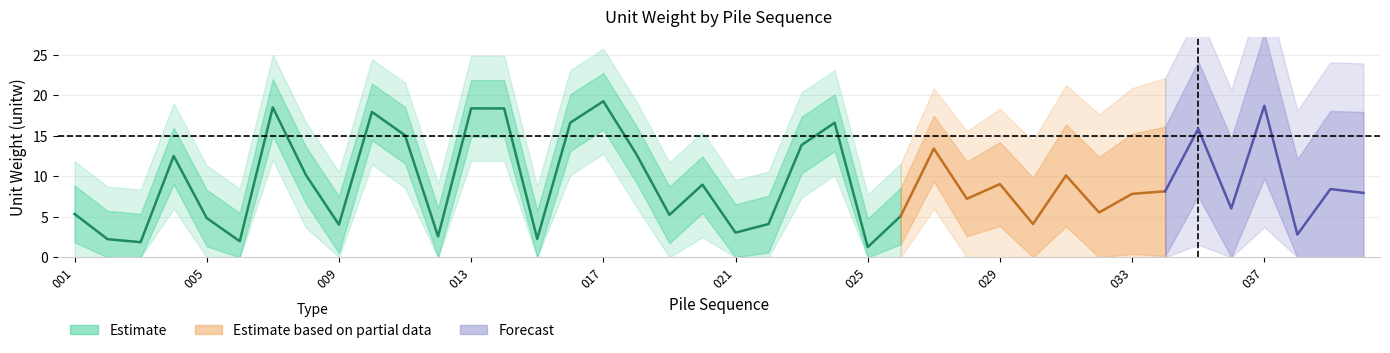

Does the chart display data point markers on the line(s)?

No